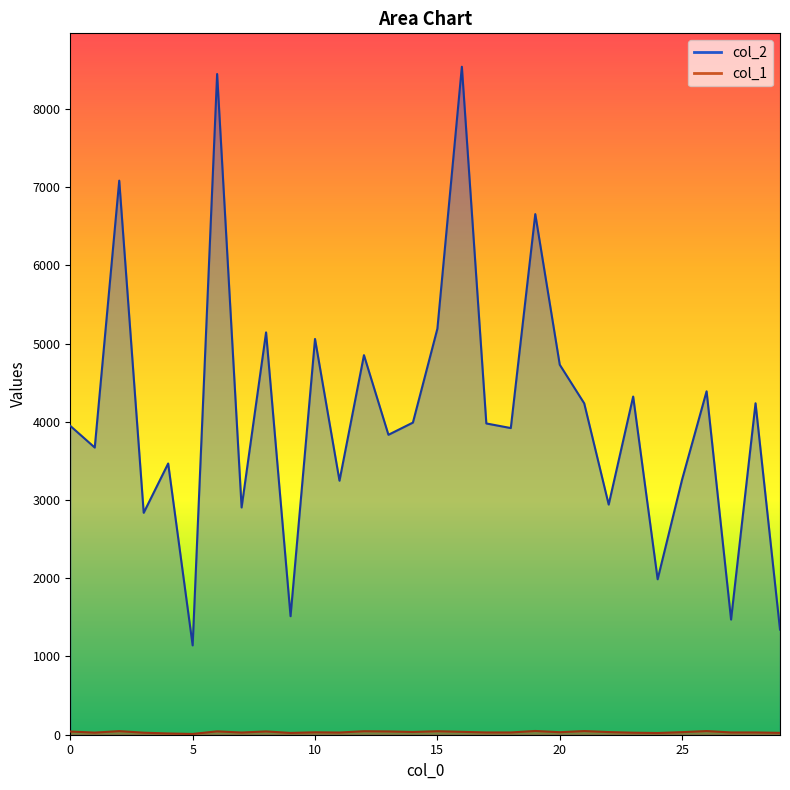

Which label corresponds to the largest value in the chart?

16